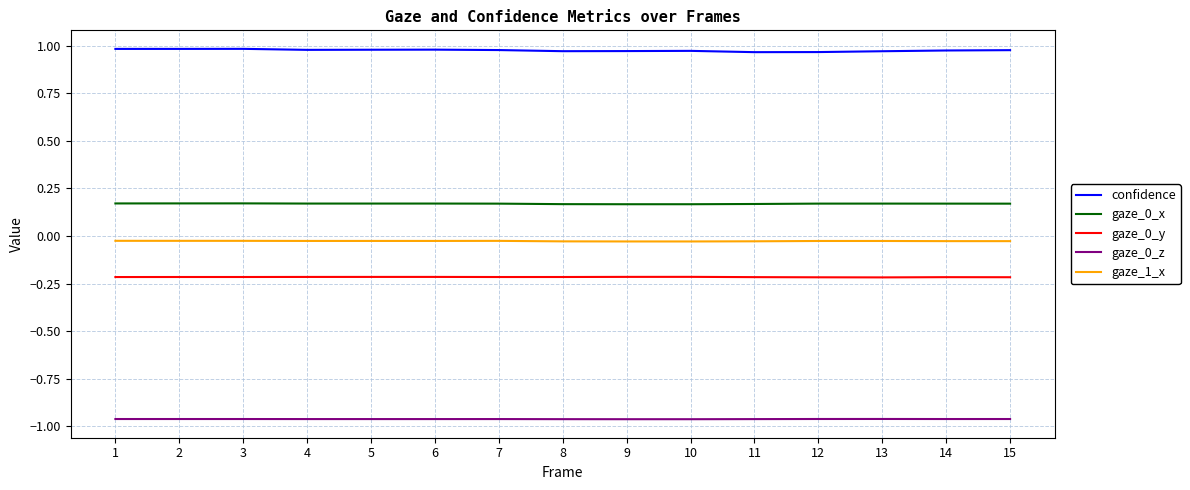

Which series has the largest total across all categories?

confidence